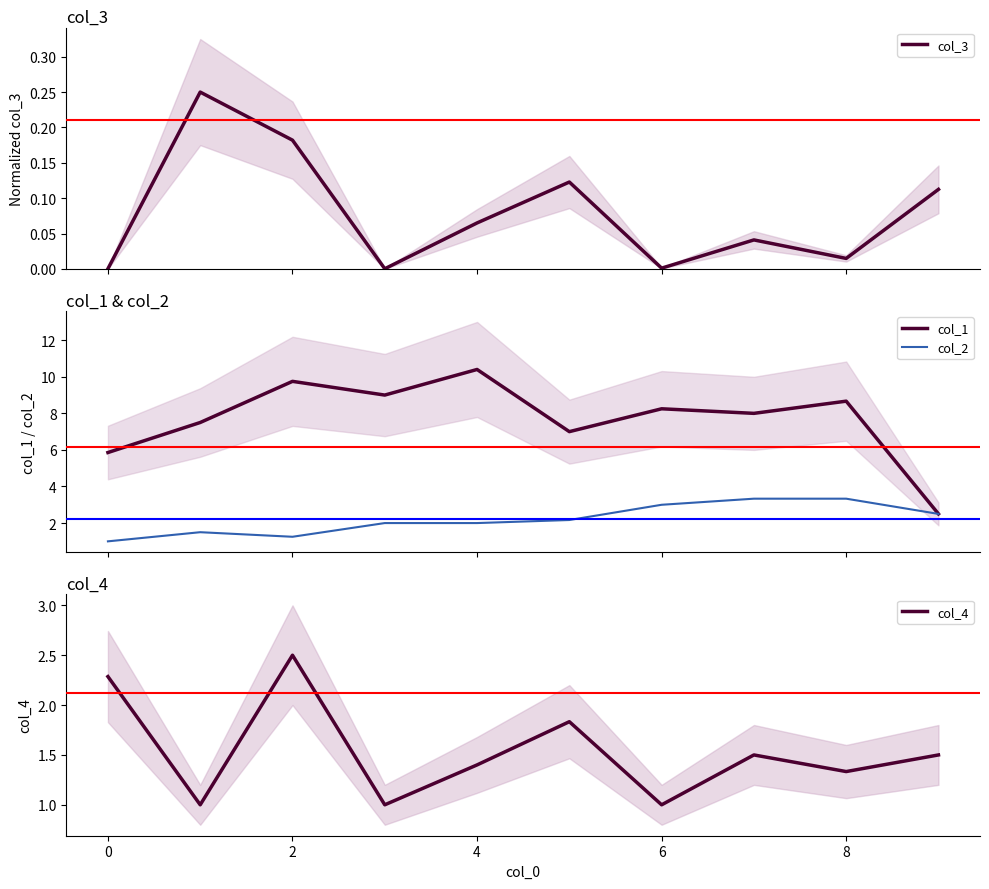

Is the value of col_3 at 0 greater than the value of col_2 at 8?

No